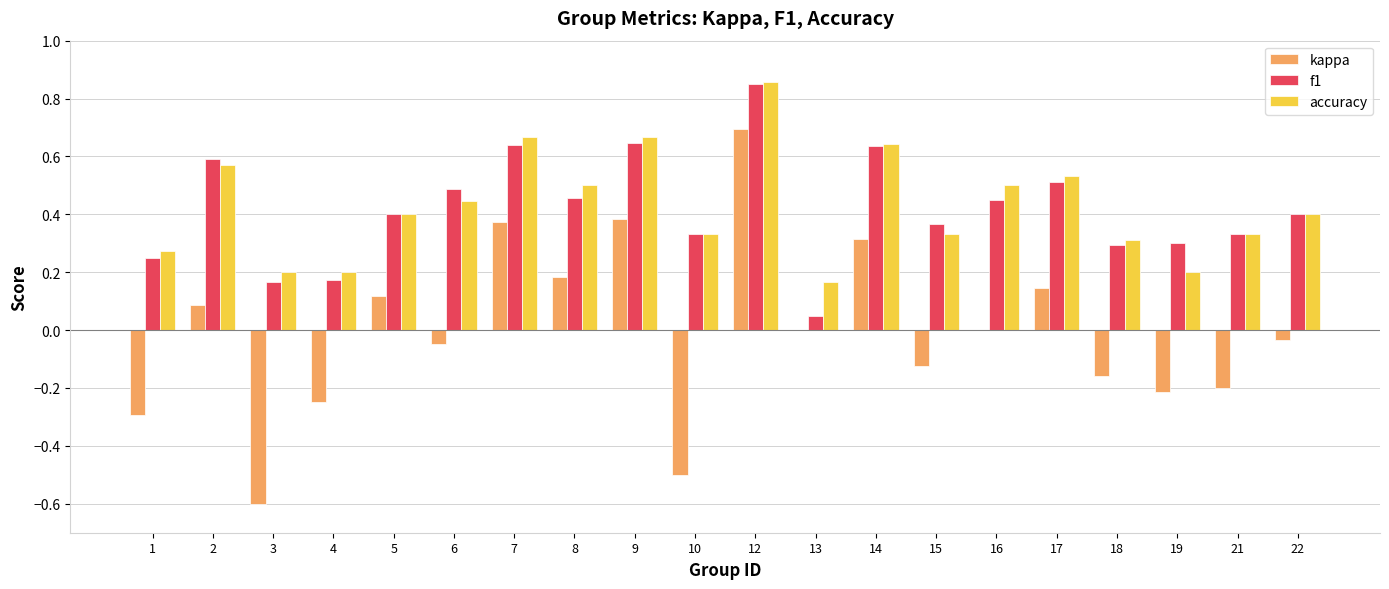

At which category is the sum across all series the highest?

12